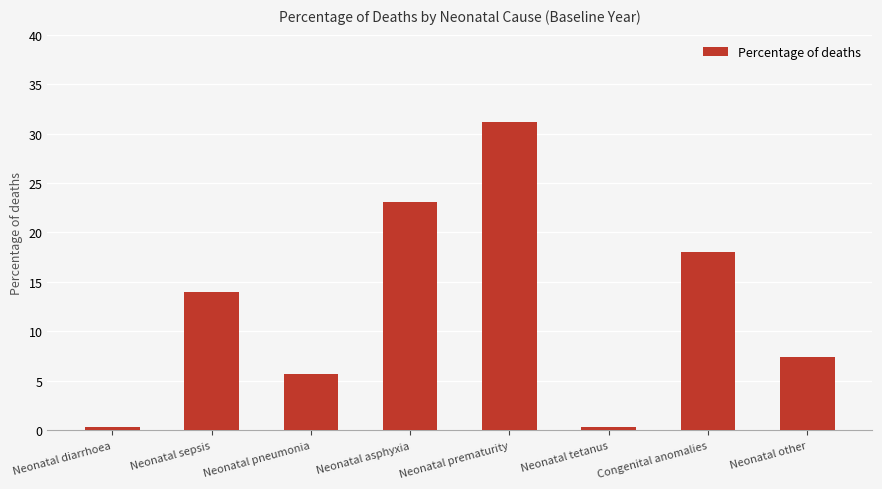

How many values are below 13?

4